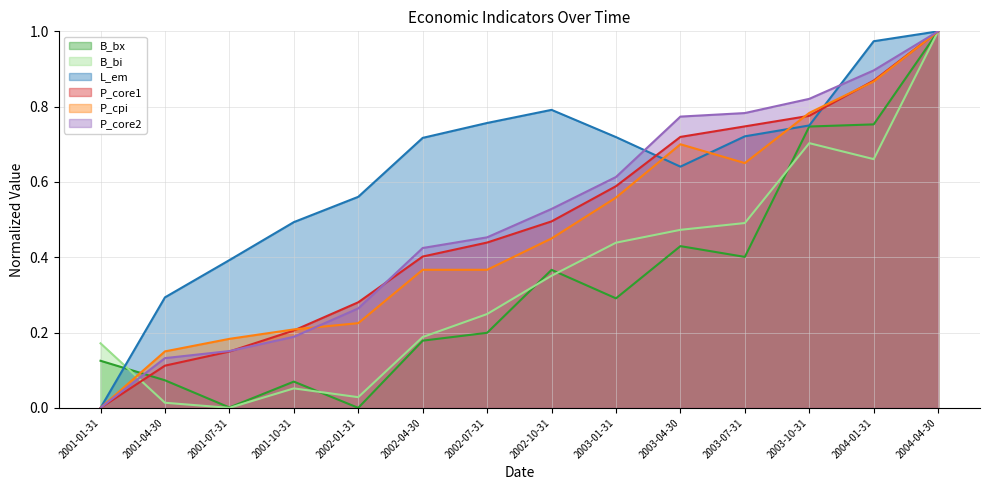

What is the label of the 4th point from the right?

2003-07-31